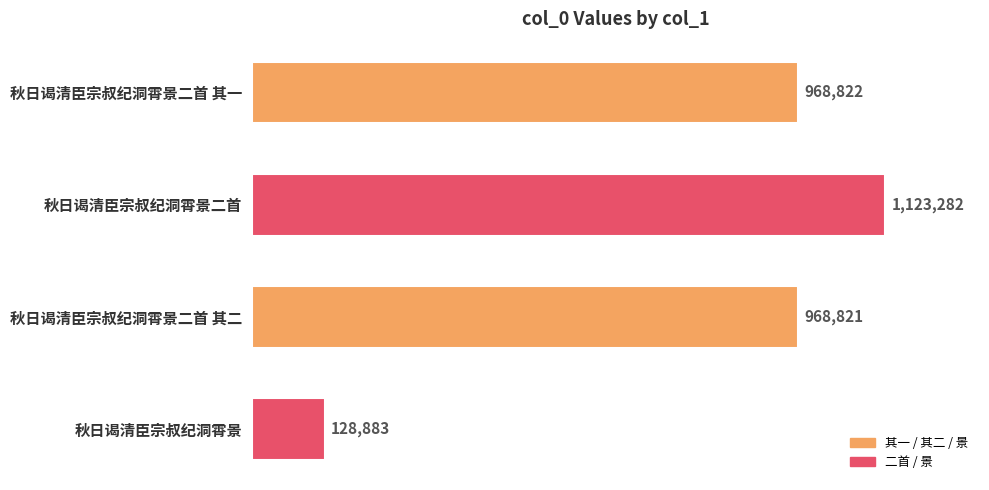

Does the chart contain stacked bars?

No